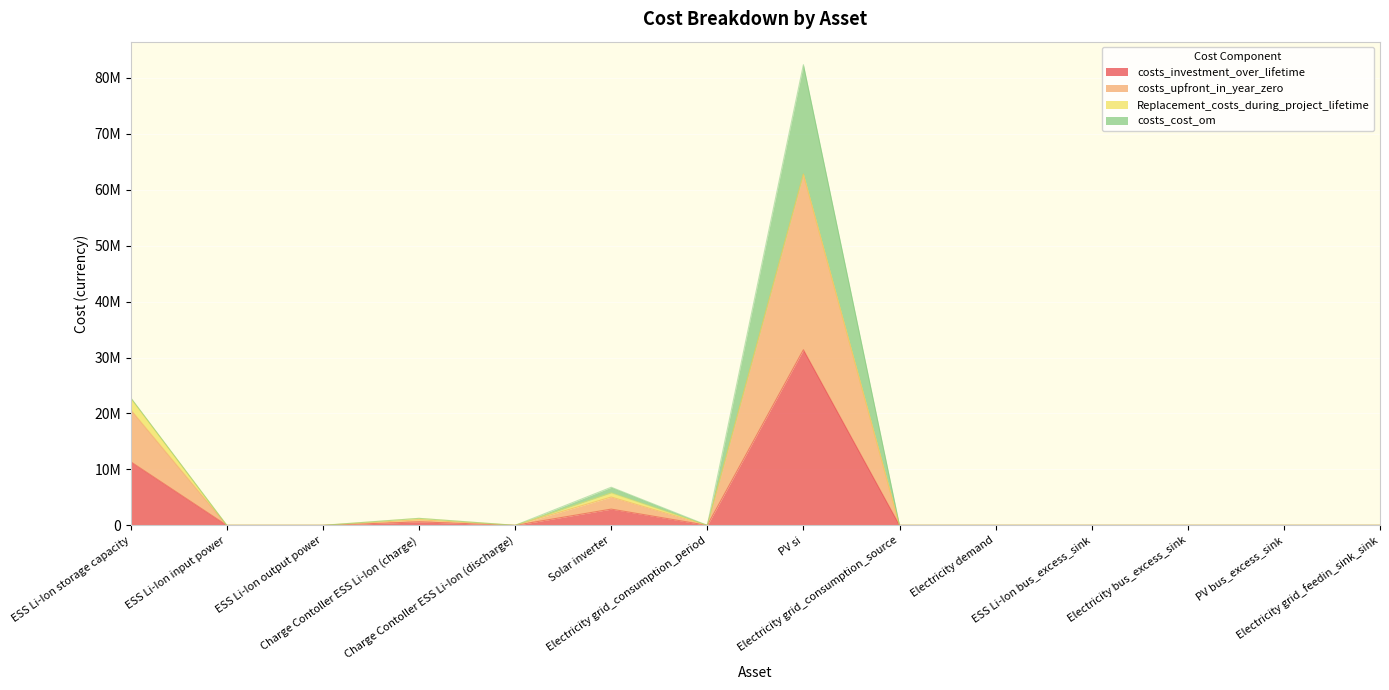

Which series has the widest spread of values?

costs_upfront_in_year_zero